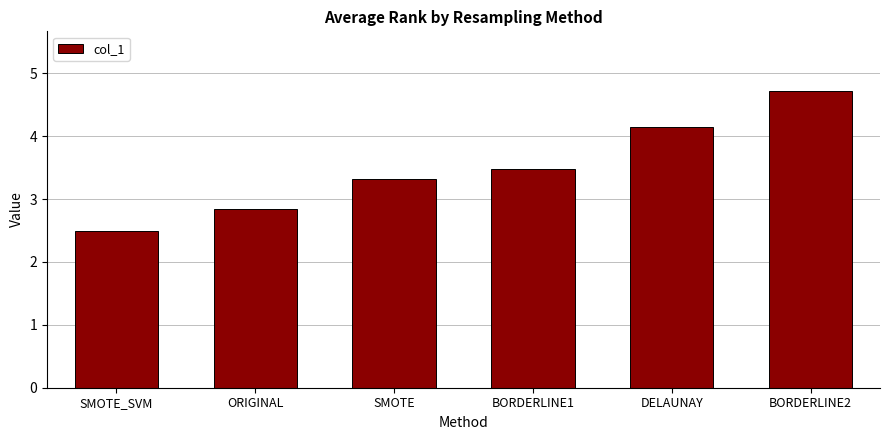

Rank the categories by value from lowest to highest.

SMOTE_SVM, ORIGINAL, SMOTE, BORDERLINE1, DELAUNAY, BORDERLINE2